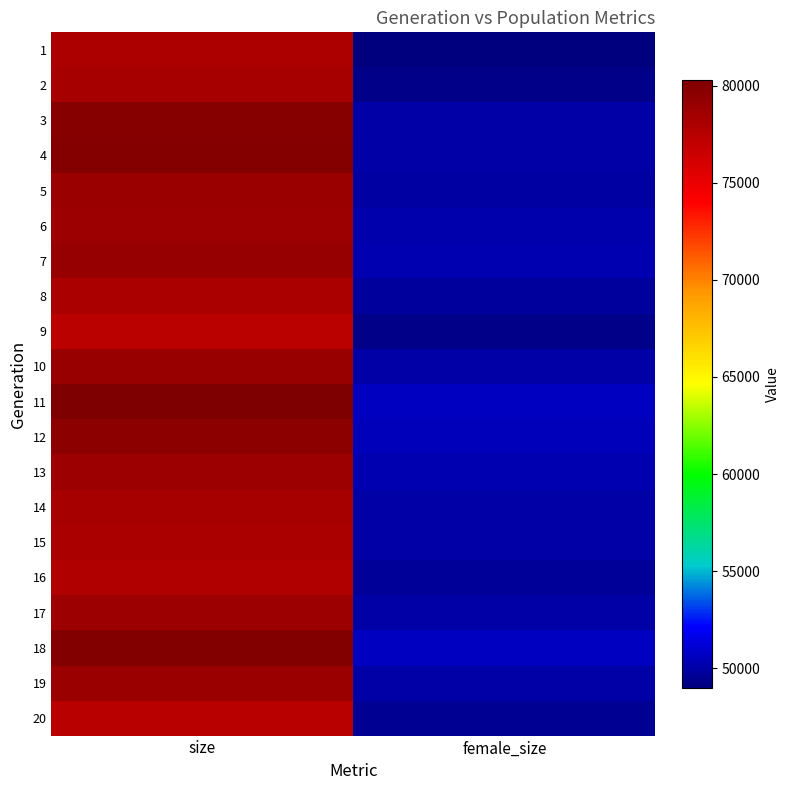

Reading left to right, list all the values displayed in this chart.

1: size=77999	female_size=48990
2: size=78321	female_size=49284
3: size=79869	female_size=50007
4: size=79968	female_size=50078
5: size=78918	female_size=49966
6: size=78781	female_size=50129
7: size=79096	female_size=50271
8: size=78153	female_size=49777
9: size=77278	female_size=49257
10: size=78998	female_size=49977
11: size=80285	female_size=50686
12: size=79645	female_size=50516
13: size=78747	female_size=50308
14: size=78235	female_size=50081
15: size=78124	female_size=49973
16: size=77781	female_size=49623
17: size=78779	female_size=50026
18: size=80068	female_size=50606
19: size=78885	female_size=50033
20: size=77402	female_size=49509